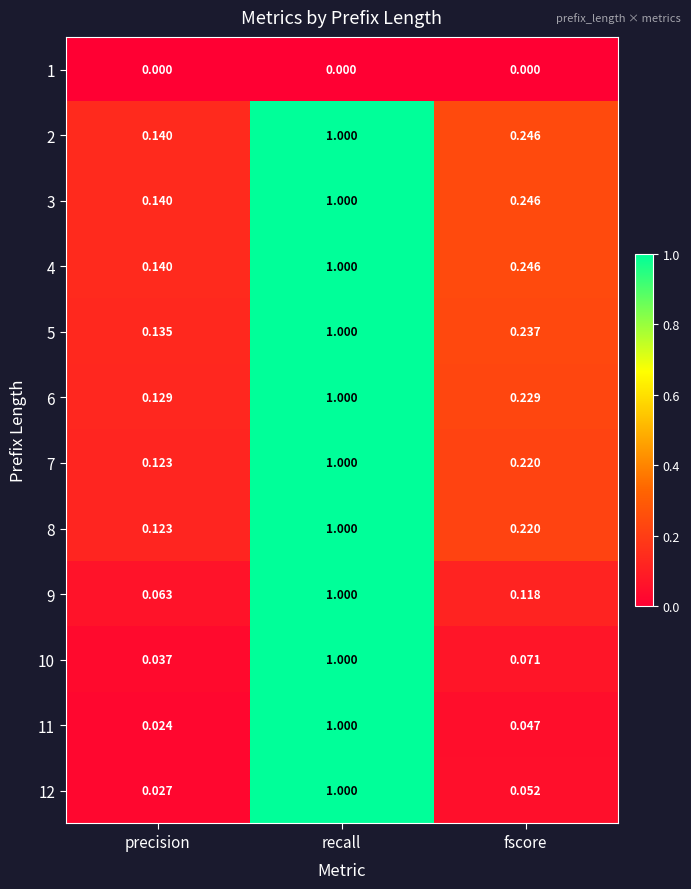

How many data points does each series have?

3